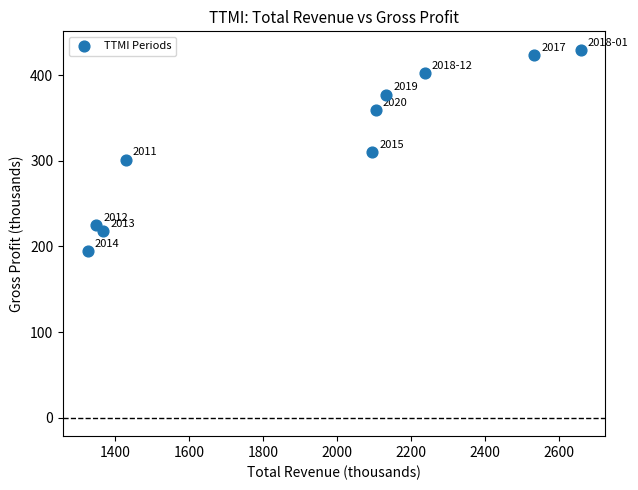

What Y value in the scatter plot is closest to 312?

310.1